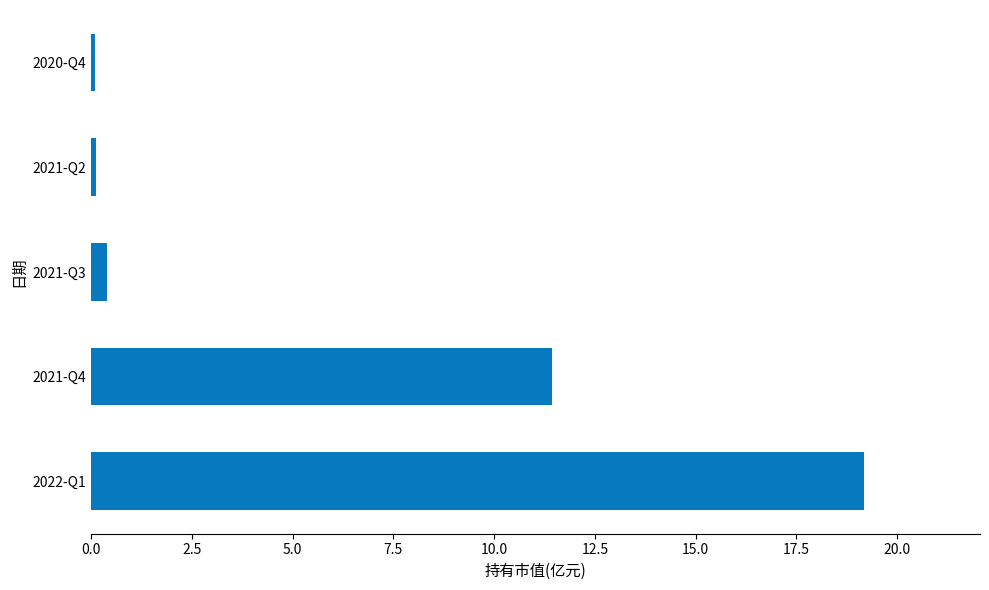

What is the sum of all values?

31.2